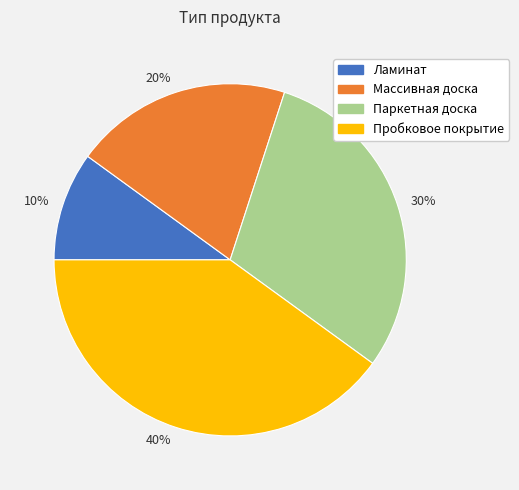

Is there any slice that represents more than half of the pie?

No